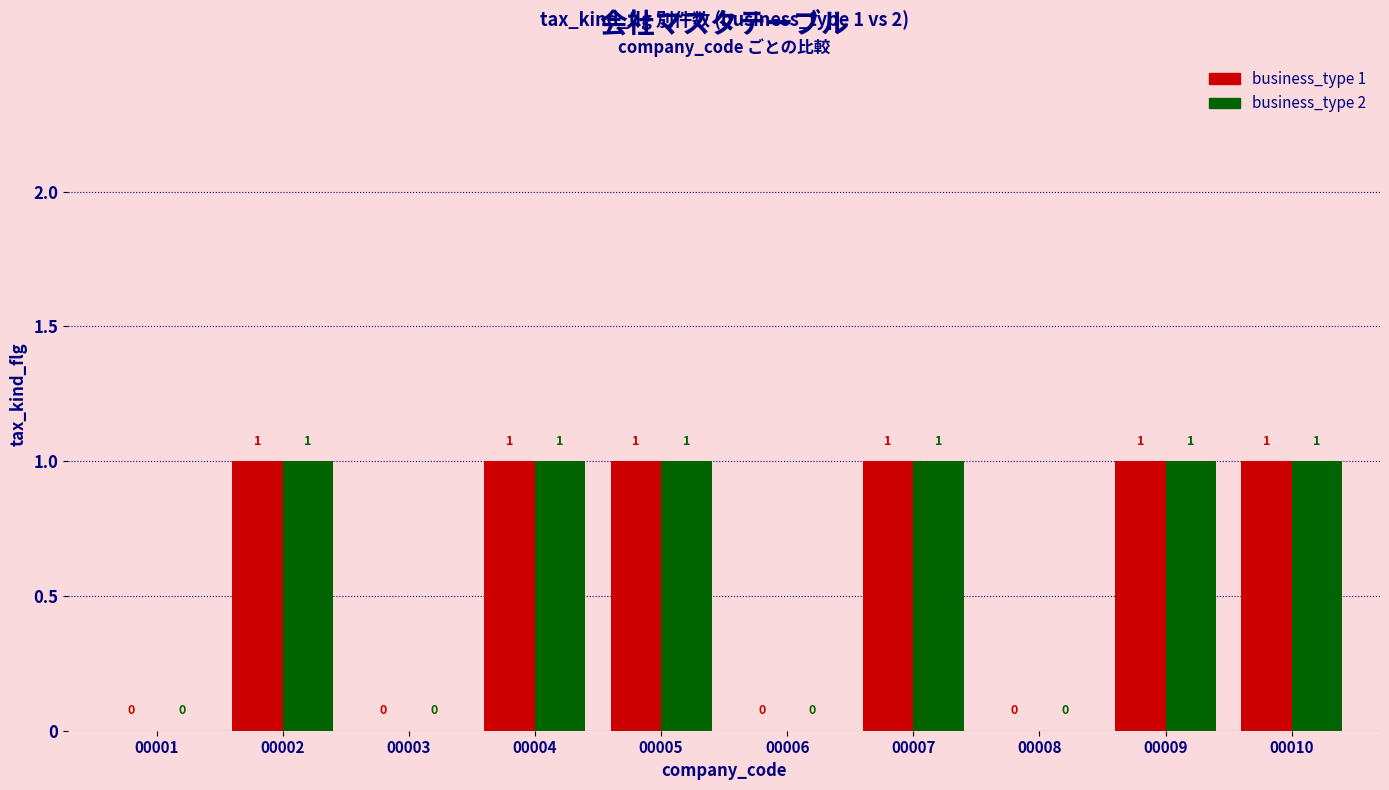

How many business_type 1 values are between 0 and 1?

10